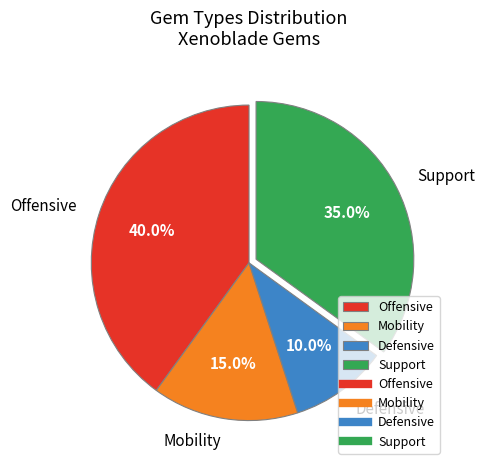

What is the ratio of the value at Offensive to the value at Support?

1.1